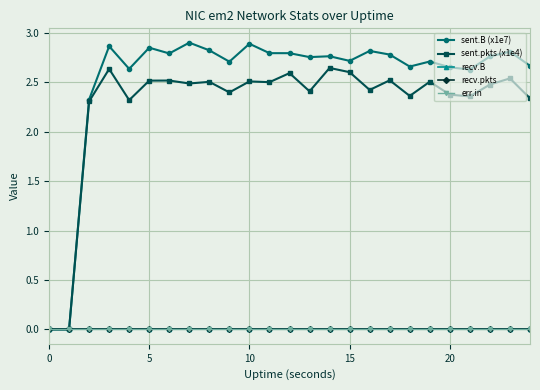

Is this an area chart (filled region under the line)?

No